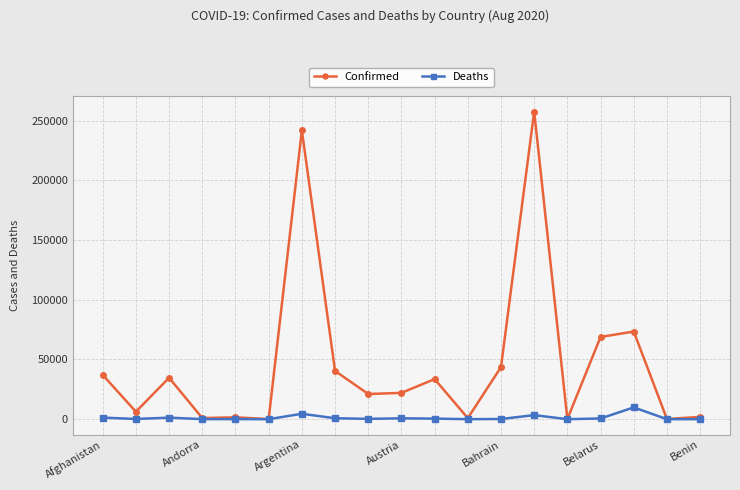

At how many categories does at least one series exceed 107695?

2